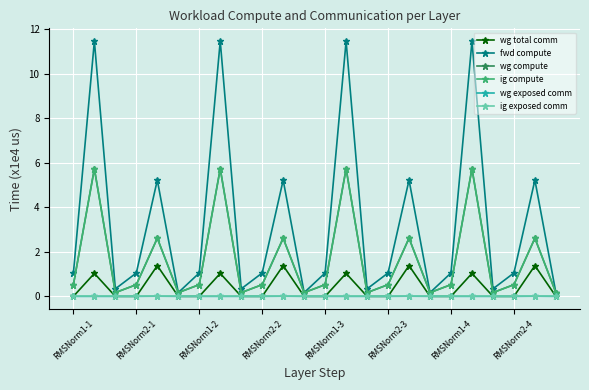

Which category has the highest value in the wg total comm series?

16